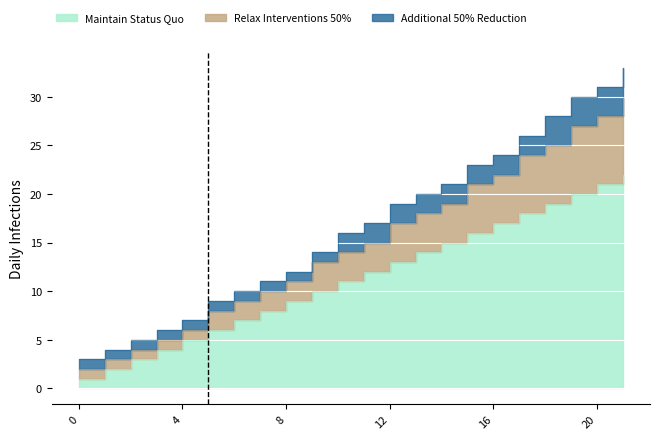

What is the difference between the Relax Interventions 50% values at 19 and 20?

1